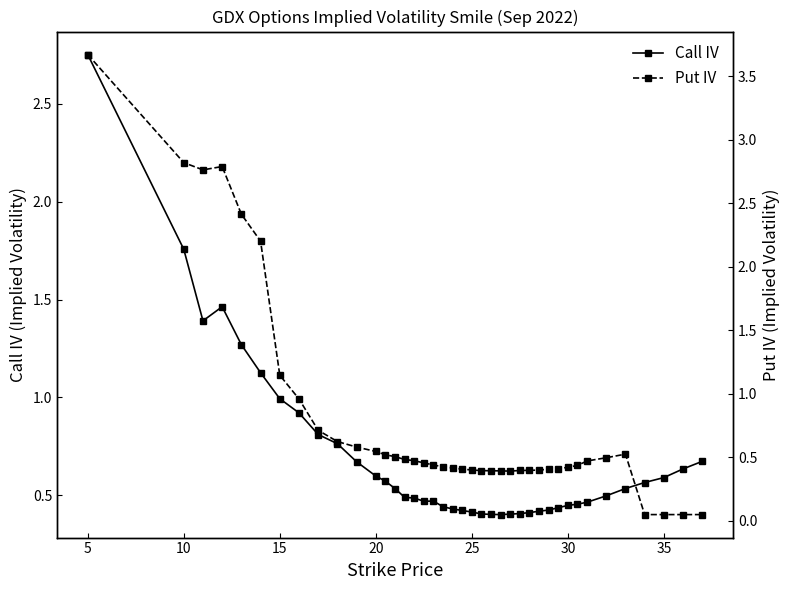

True or false: Put IV and Call IV intersect in this chart.

True